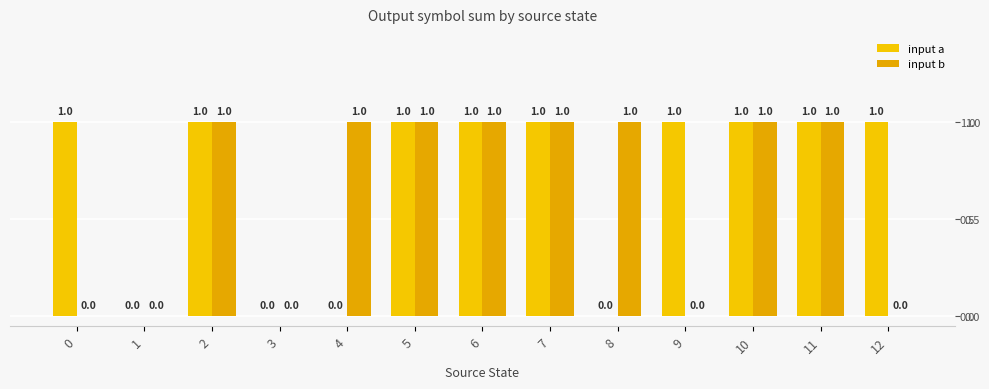

Reading left to right, what are all the values shown in this chart?

input a: 1	0	1	0	0	1	1	1	0	1	1	1	1
input b: 0	0	1	0	1	1	1	1	1	0	1	1	0